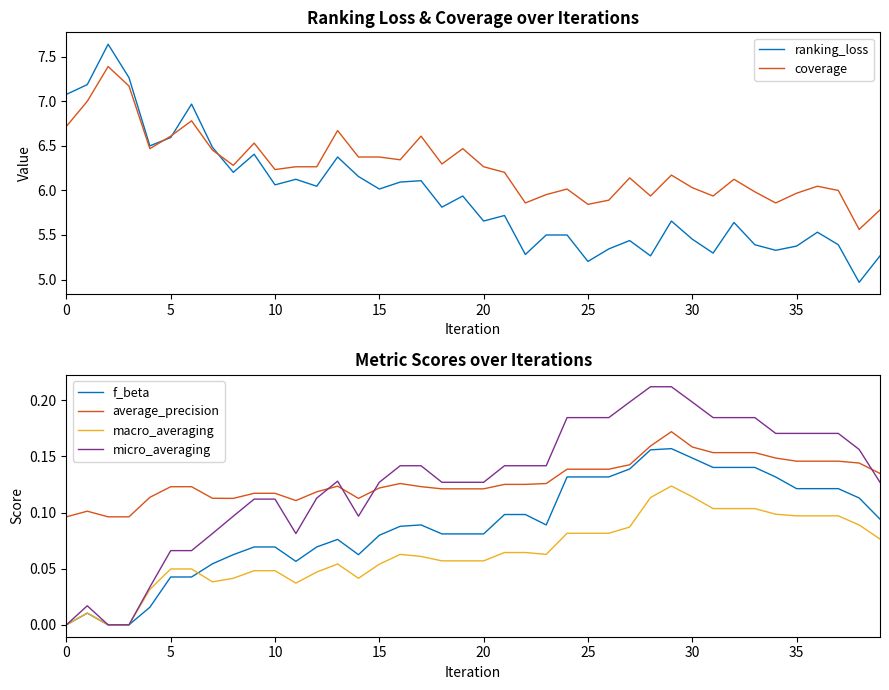

What is the difference between the second highest and second lowest values in the coverage series?

1.4